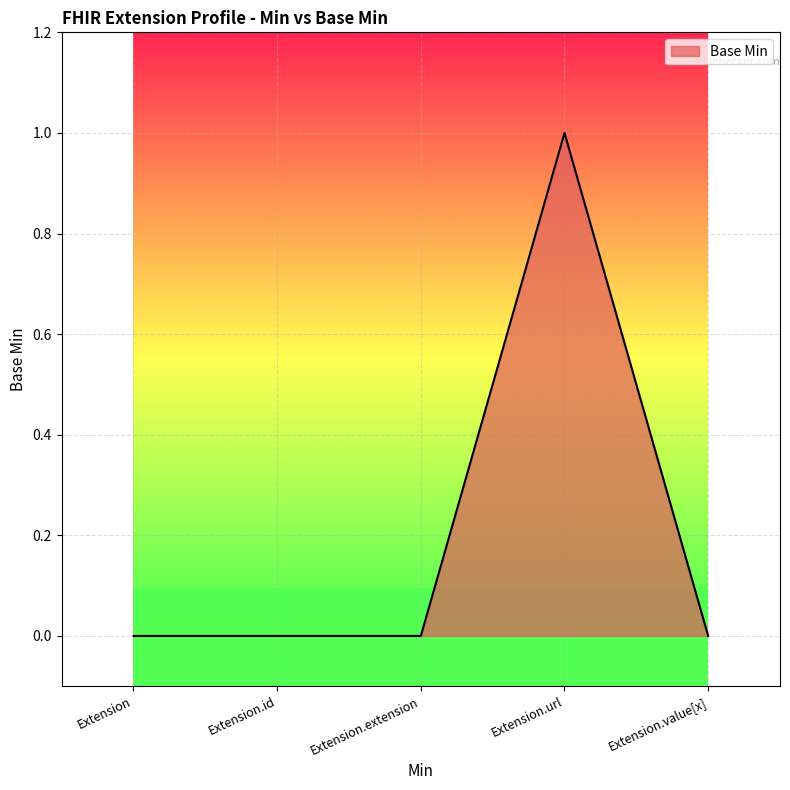

What position from the right is Extension?

5